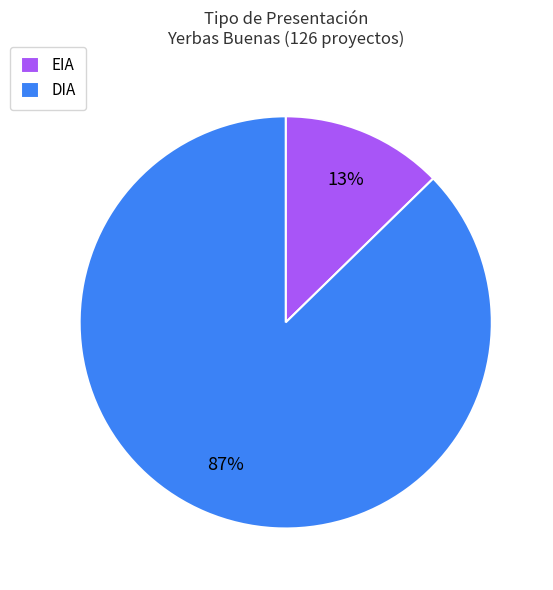

How many slices are in this pie chart?

2